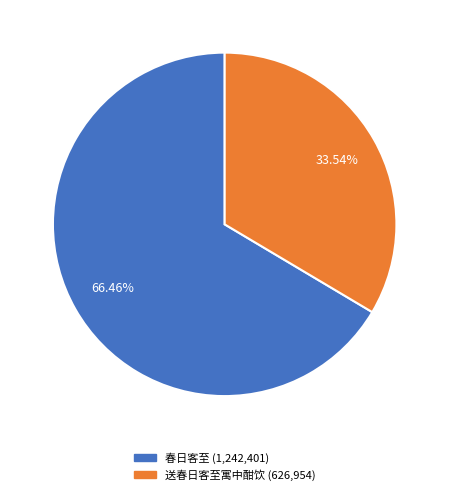

What percentage is NOT represented by 送春日客至寓中酣饮?

66.5%